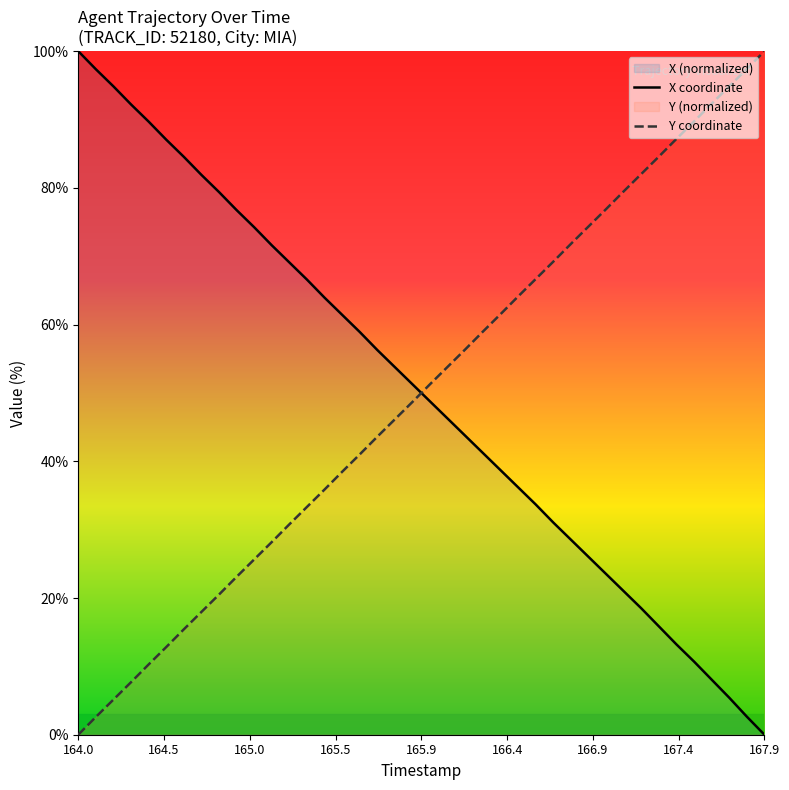

Which series ends up on top after the final intersection of Y coordinate and X coordinate?

Y coordinate